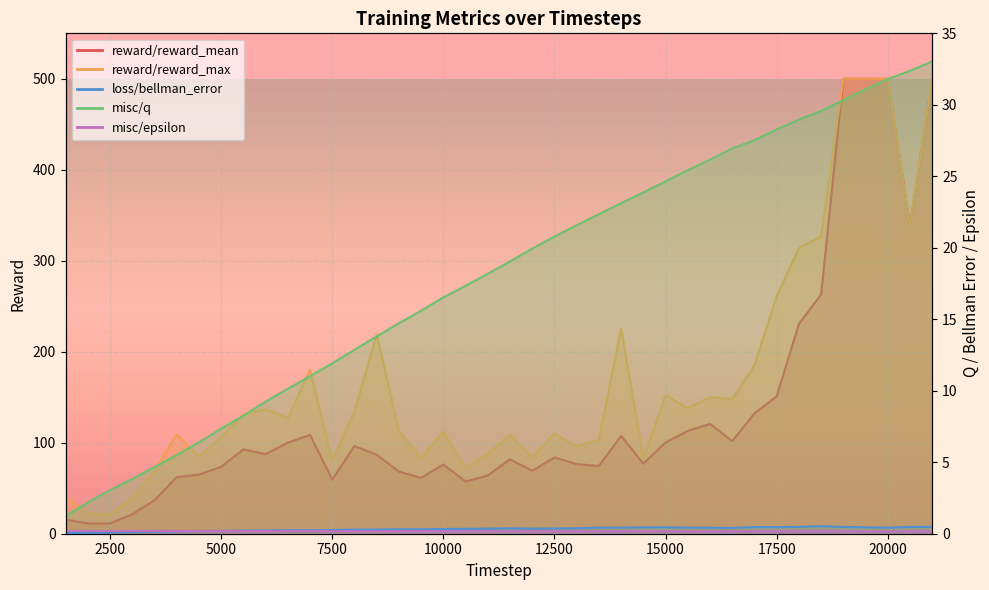

Which series changed the most between 1500 and 19500?

reward/reward_mean